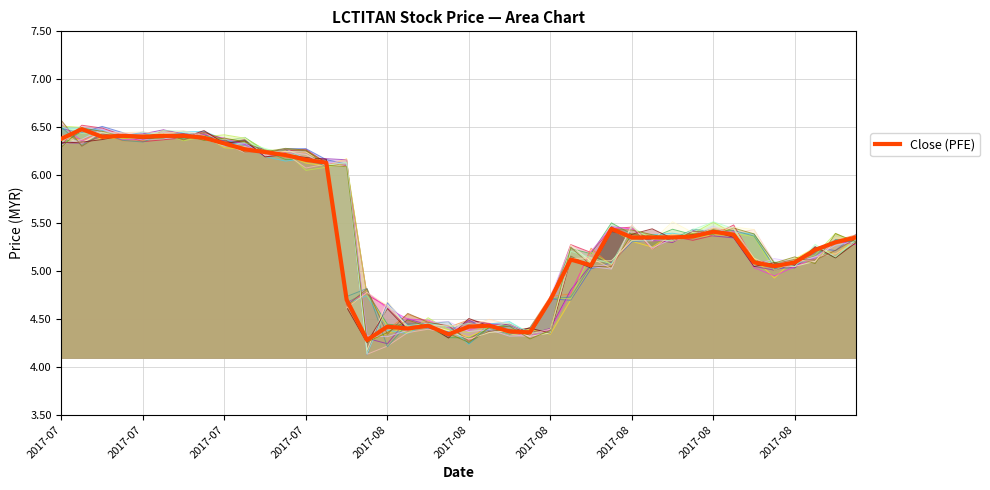

How many interior local valleys (lower than both neighbors) does the data have?

8